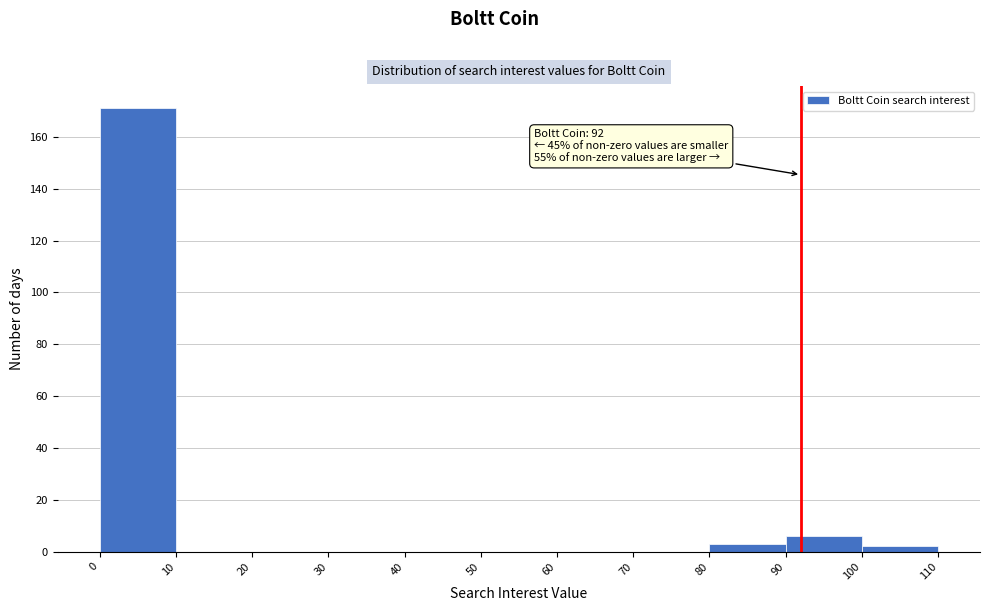

Over which range of the x-axis is the bar tallest?

0 to 10